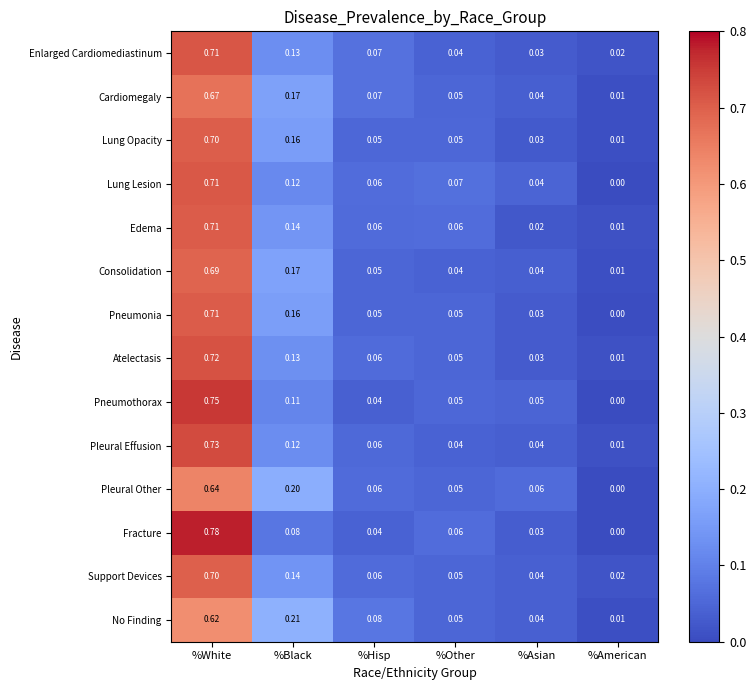

At which label does Lung Lesion reach its peak?

%White